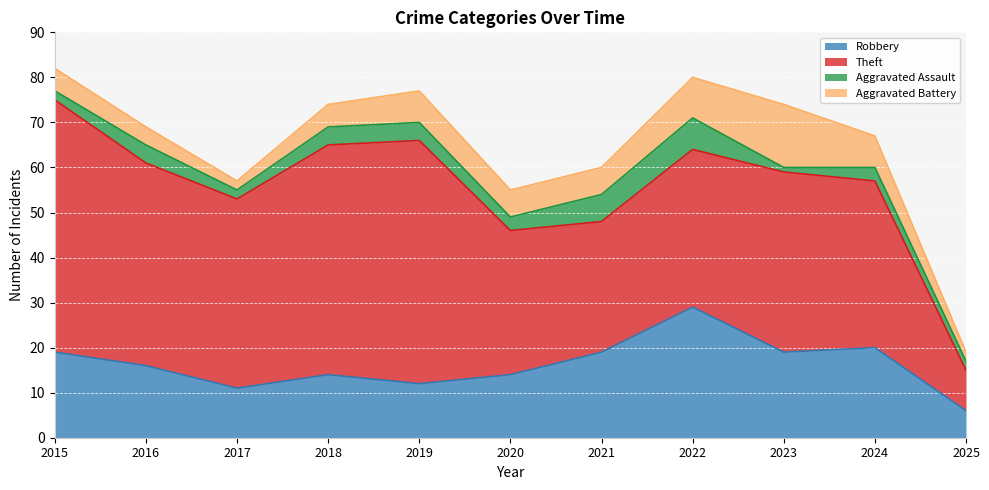

What is the difference between the Aggravated Assault values at 2021 and 2024?

3